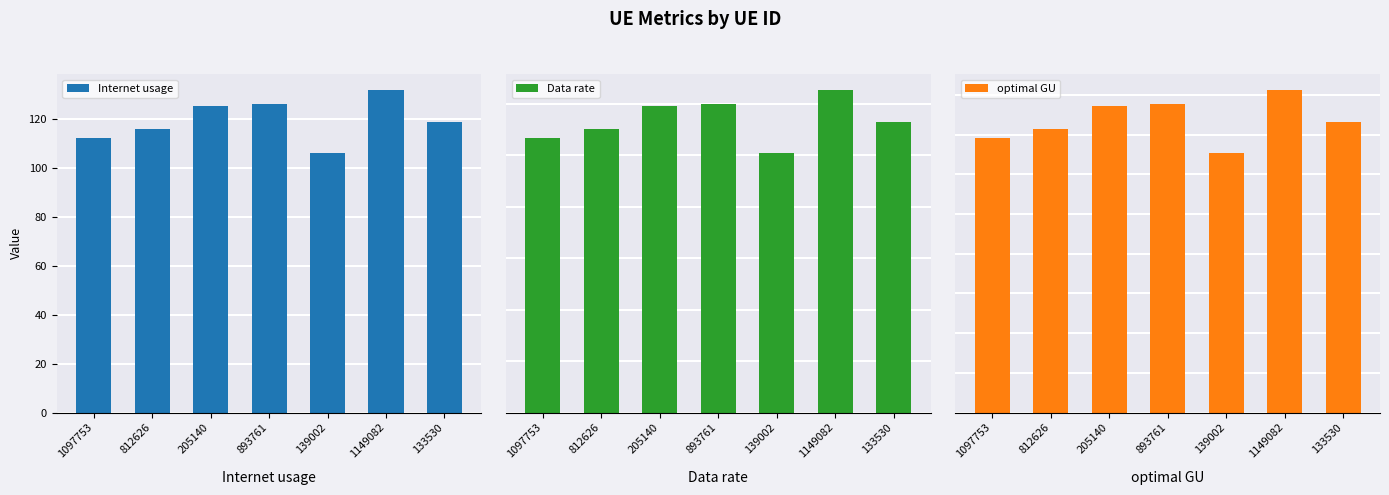

Reading left to right, extract all data points from this chart.

Internet usage: 111.9	115.6	125.1	125.8	106.0	131.6	118.6
Data rate: 10.7	11.0	11.9	12.0	10.1	12.5	11.3
optimal GU: 34.5	35.7	38.6	38.8	32.7	40.6	36.6